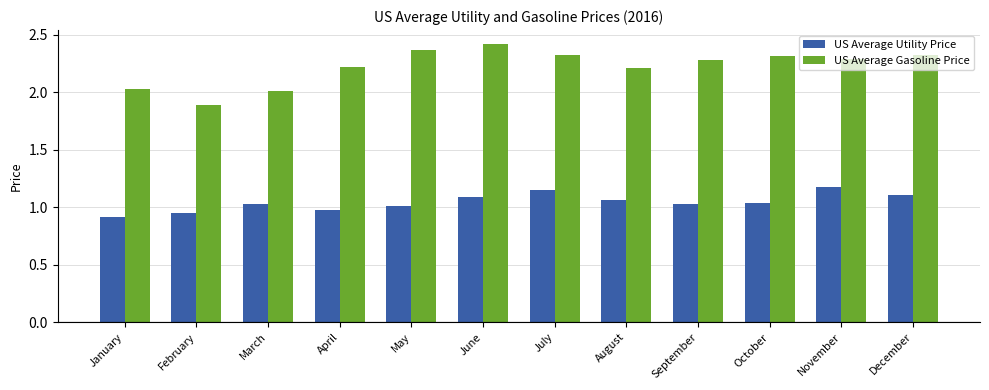

What is the spread (max minus min) of values at October?

1.3